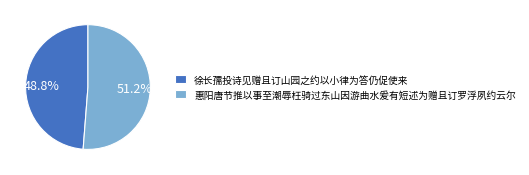

Which category has the smallest portion of the pie?

徐长孺投诗见赠且订山园之约以小律为答仍促使来